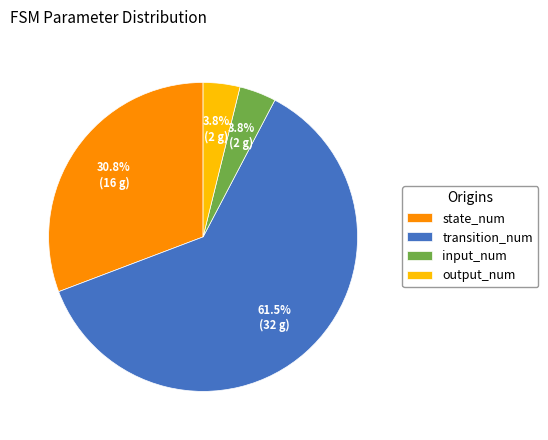

Is it true that transition_num is 72% of the pie?

False